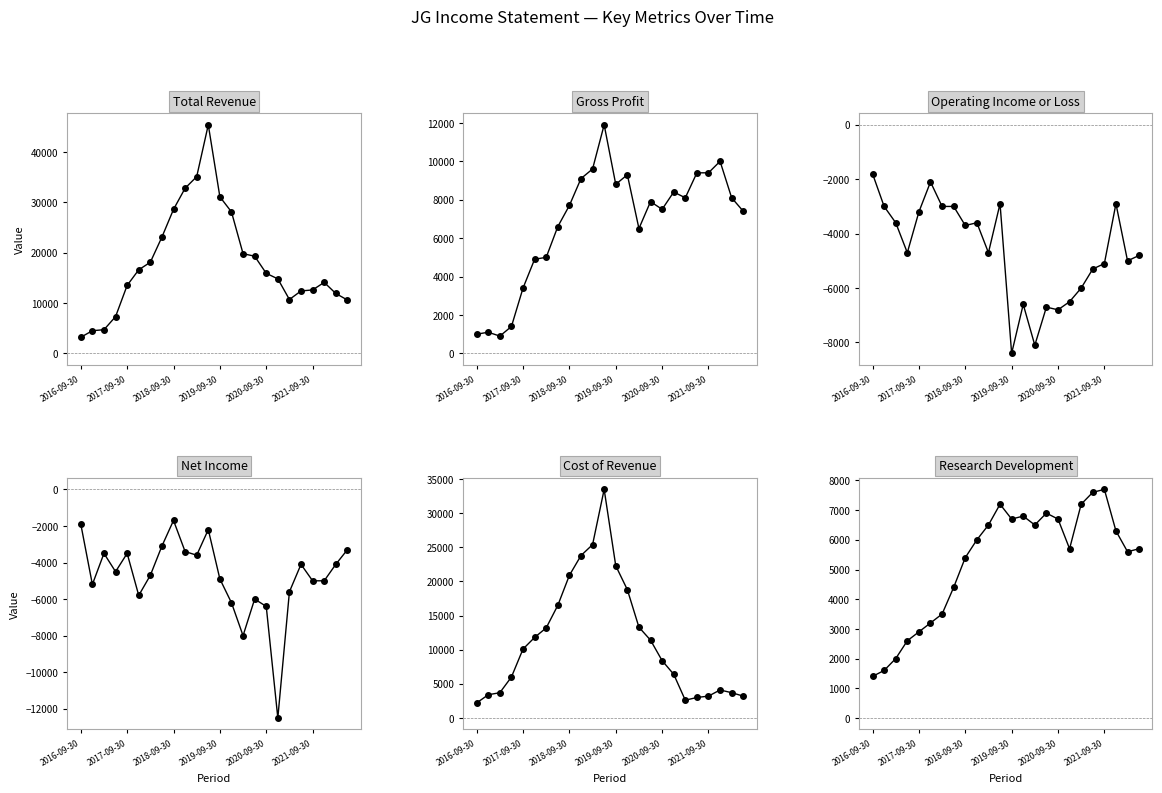

True or false: Total Revenue and Cost of Revenue cross at least once.

False